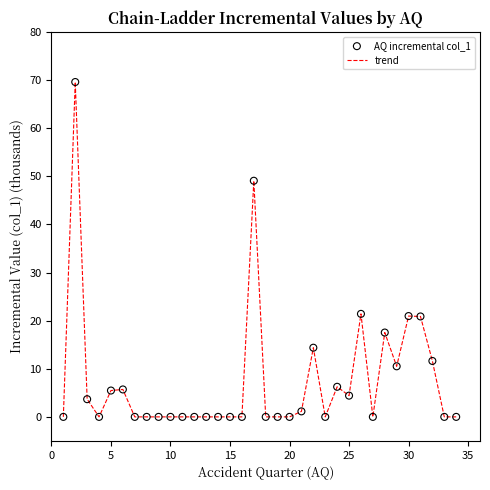

What is the maximum value shown in the chart?

69.6